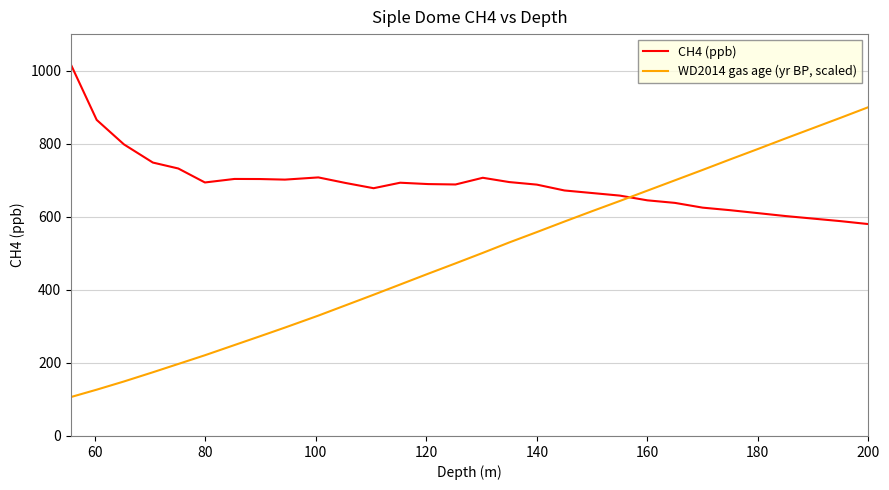

Which series has the largest range (max minus min)?

WD2014 gas age (yr BP, scaled)